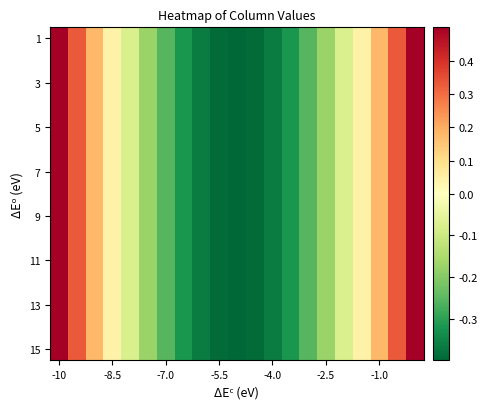

At how many categories does at least one series exceed 0?

8